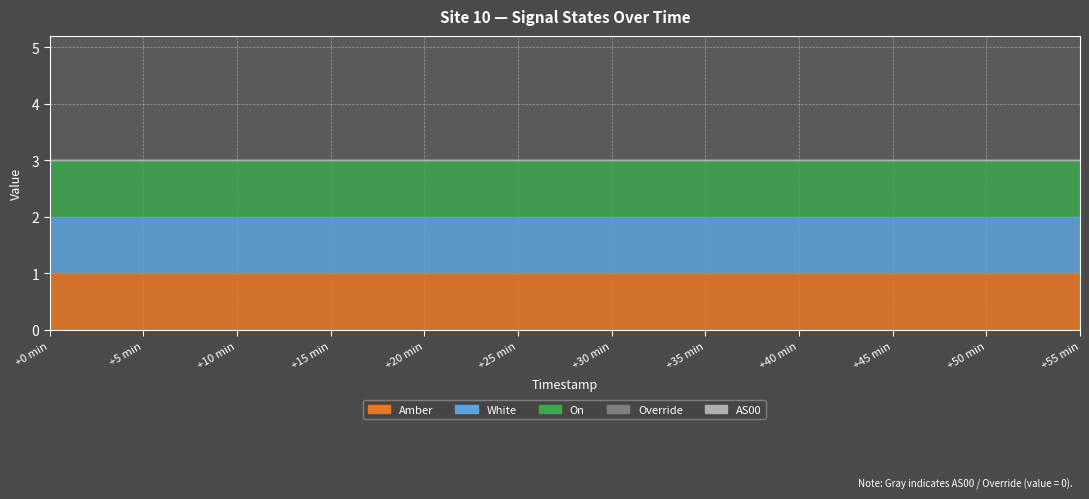

Is it true that On equals 1 at 9?

True